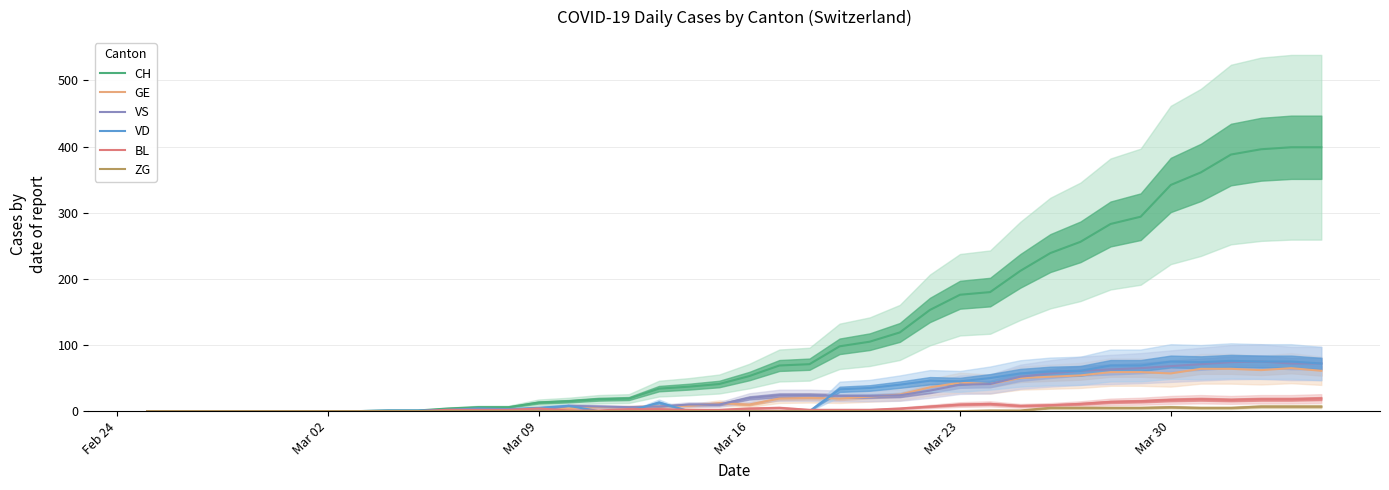

How many values in the GE series exceed 12?

19